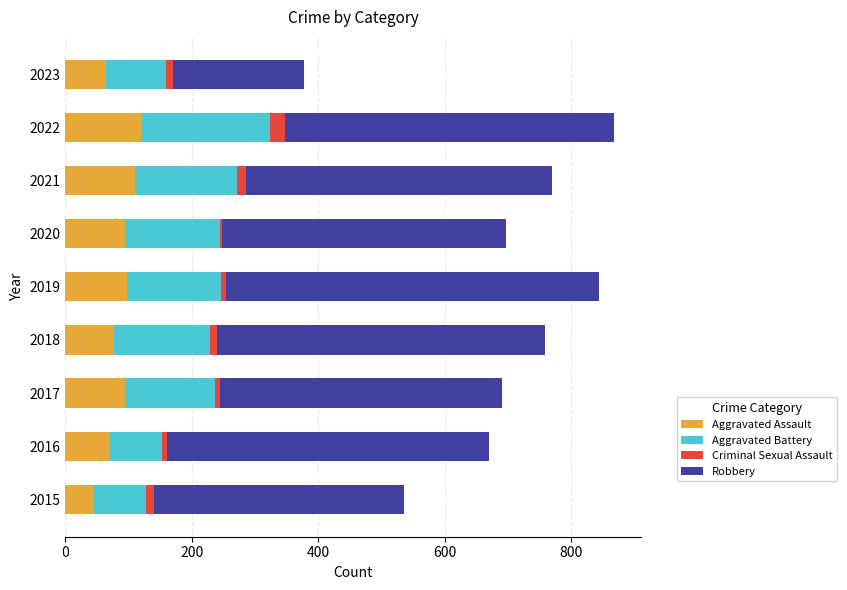

At which label does Aggravated Assault reach its minimum?

2015